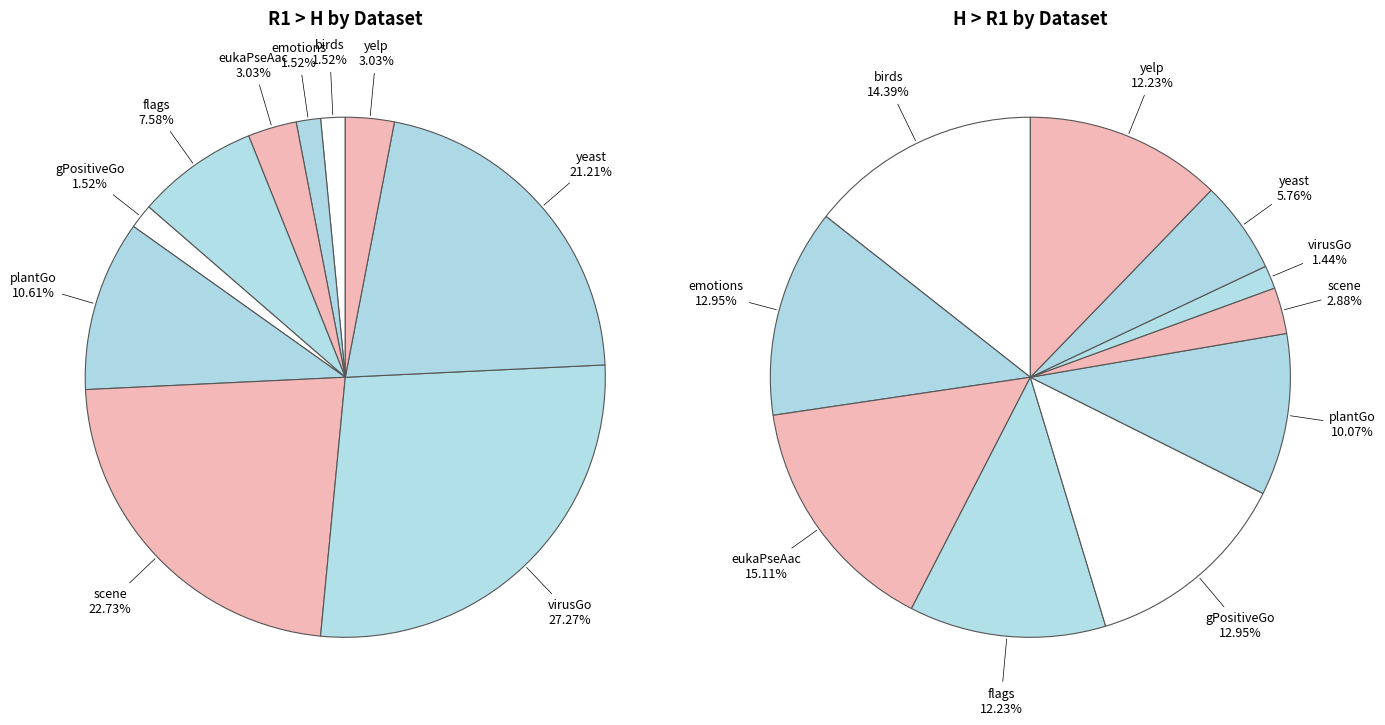

To the nearest percent, what is the average slice percentage?

10%